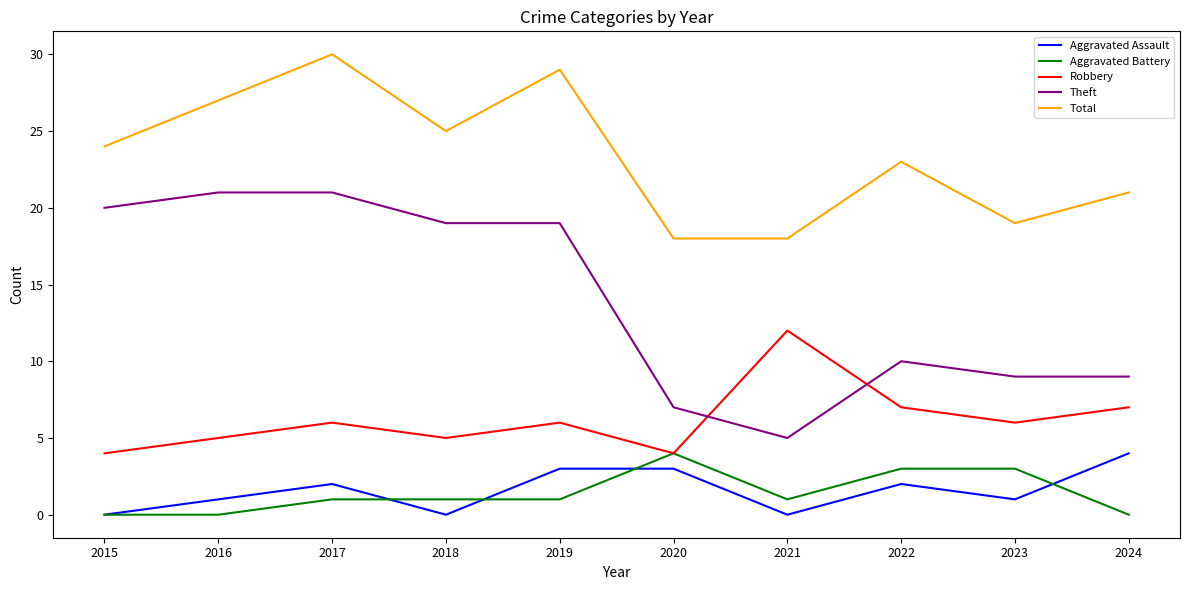

What are all the series names shown in the legend?

Aggravated Assault, Aggravated Battery, Robbery, Theft, Total